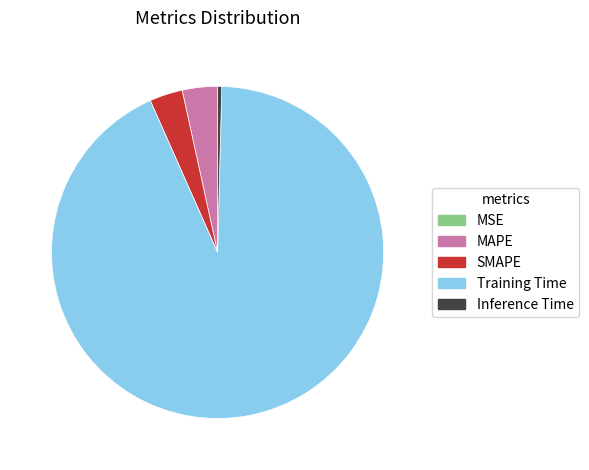

Is there any slice that represents more than half of the pie?

Yes